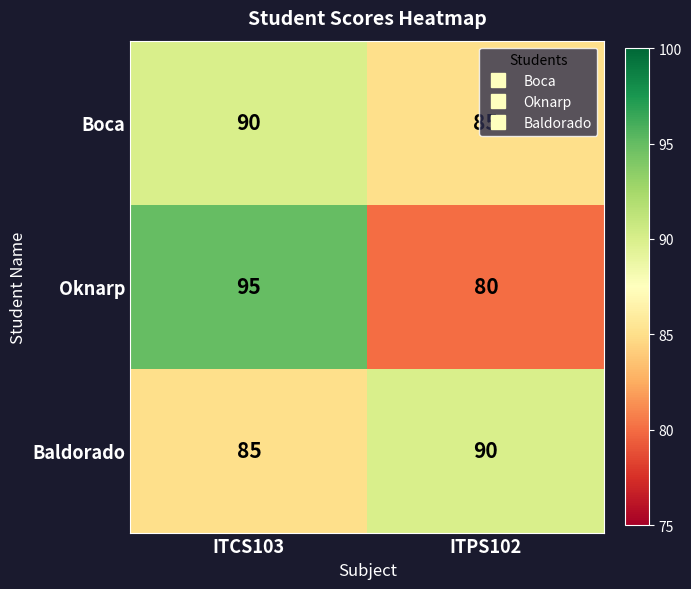

What is the spread (max minus min) of values at ITCS103?

10